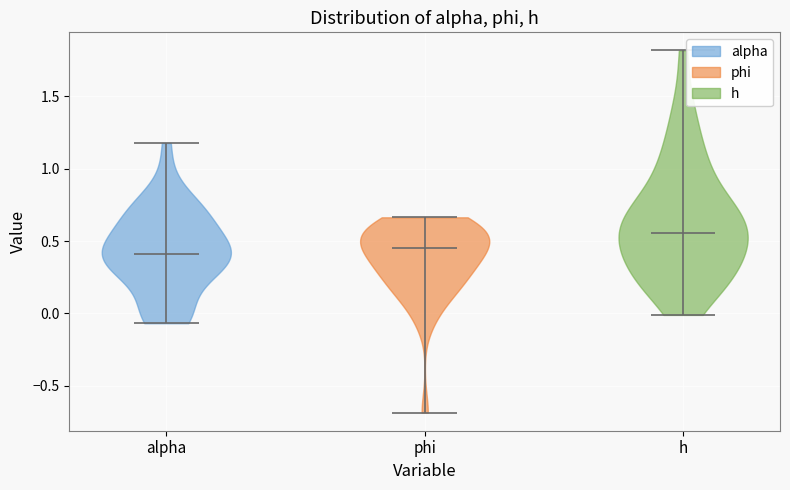

Which violin has the highest median line?

h